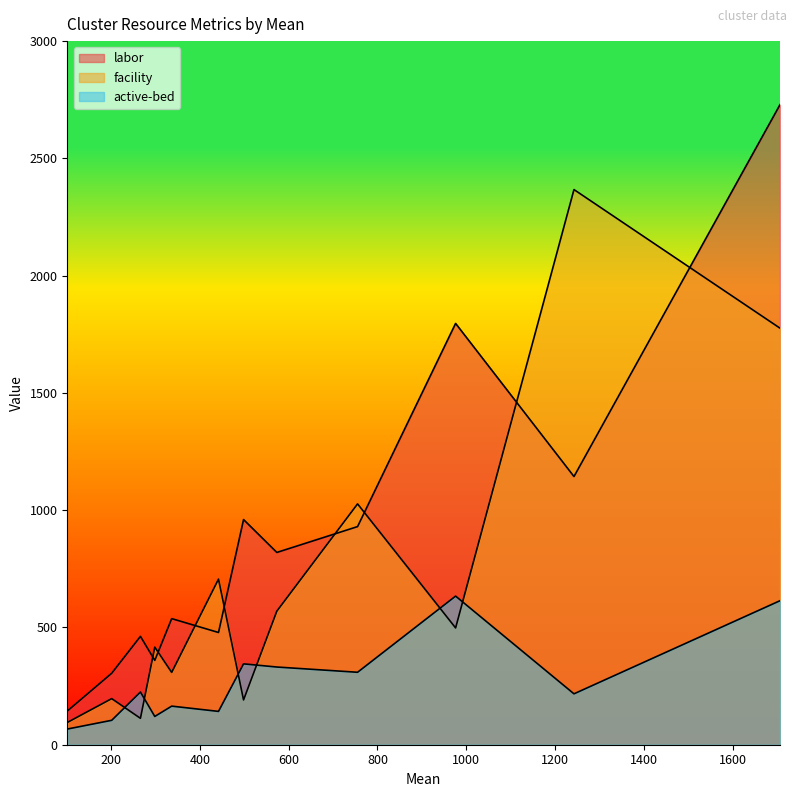

What is the difference between the highest and lowest values at 266.45?

349.4